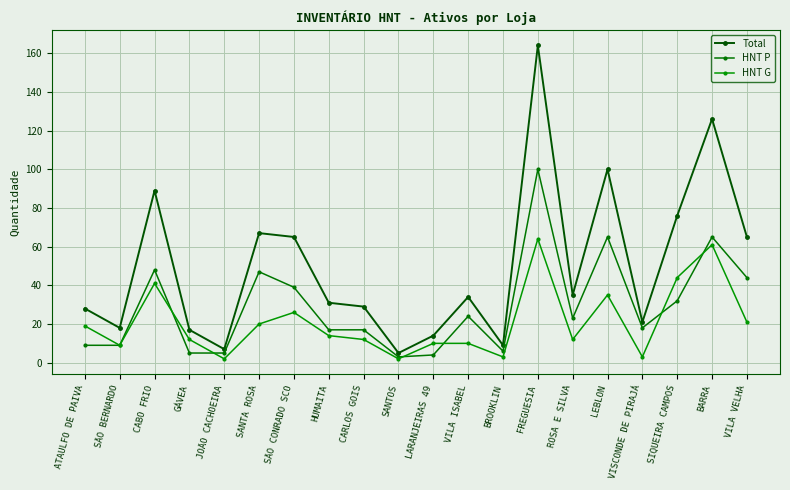

How many times do HNT P and HNT G cross each other?

6